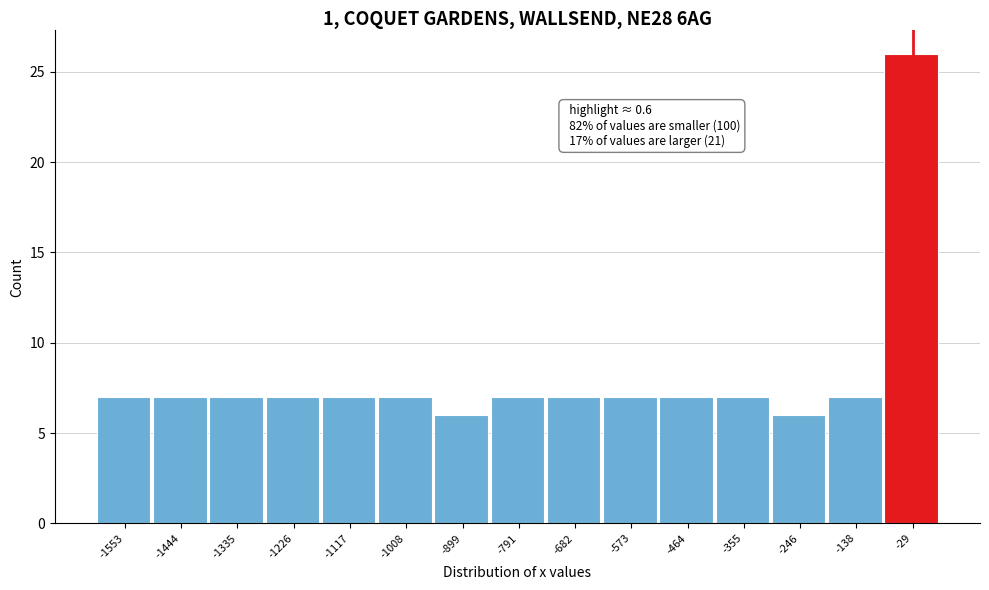

Reading left to right, transcribe all the data shown in this chart.

-1553=7	-1444=7	-1335=7	-1226=7	-1117=7	-1008=7	-899=6	-791=7	-682=7	-573=7	-464=7	-355=7	-246=6	-138=7	-29=26